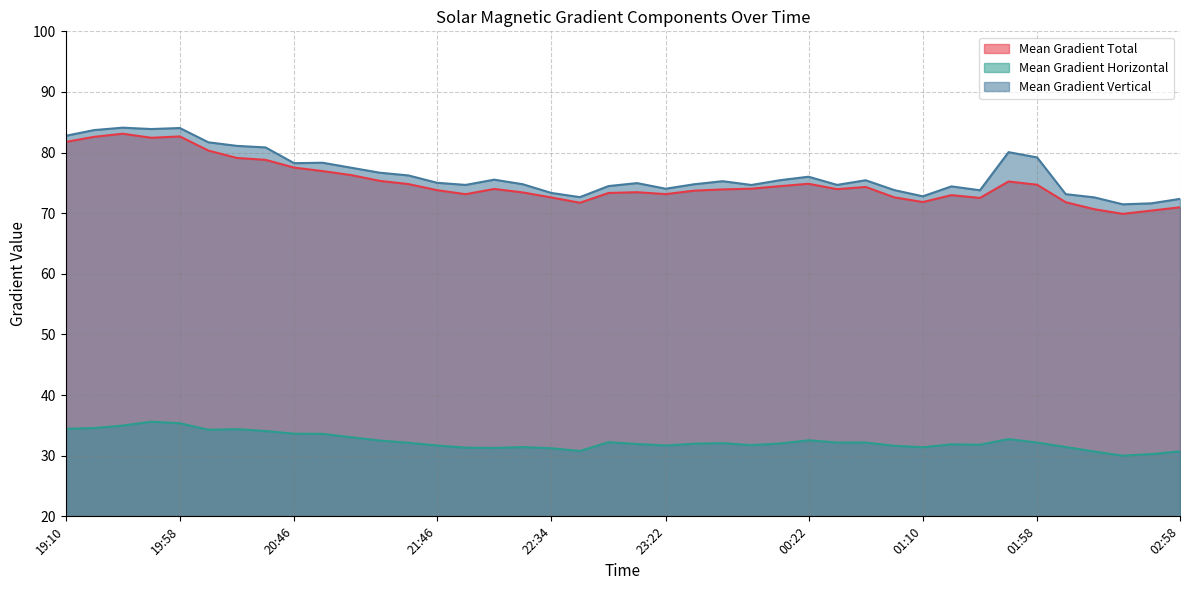

Rank the series by their maximum value, from highest to lowest.

Mean Gradient Vertical, Mean Gradient Total, Mean Gradient Horizontal